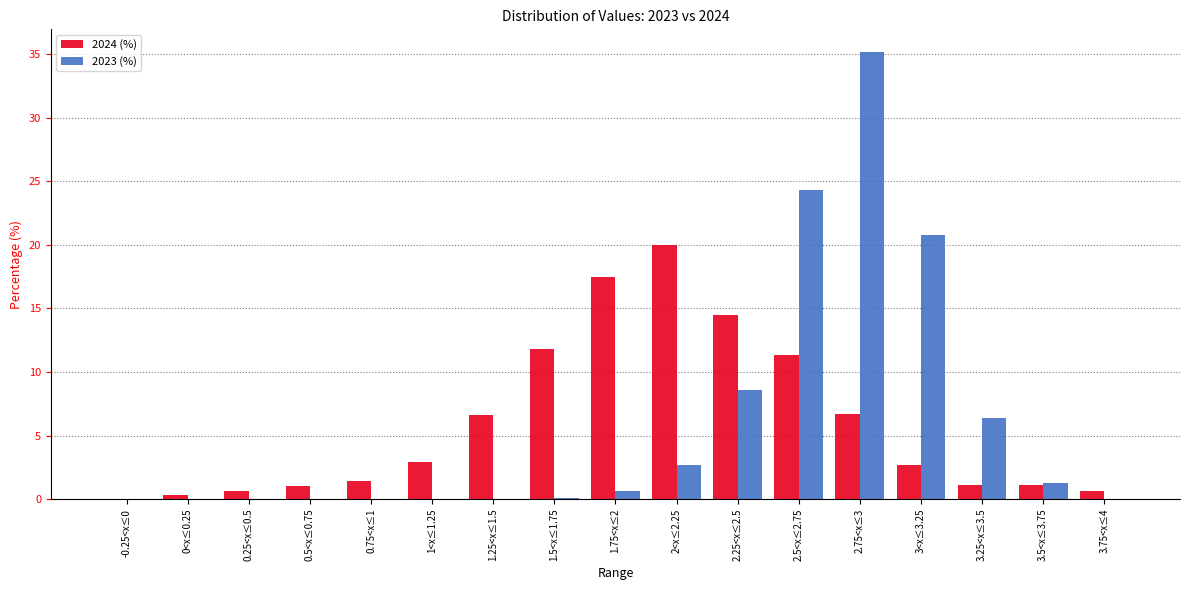

Is it true that 2023 (%) equals 36.9 at 3<x≤3.25?

False